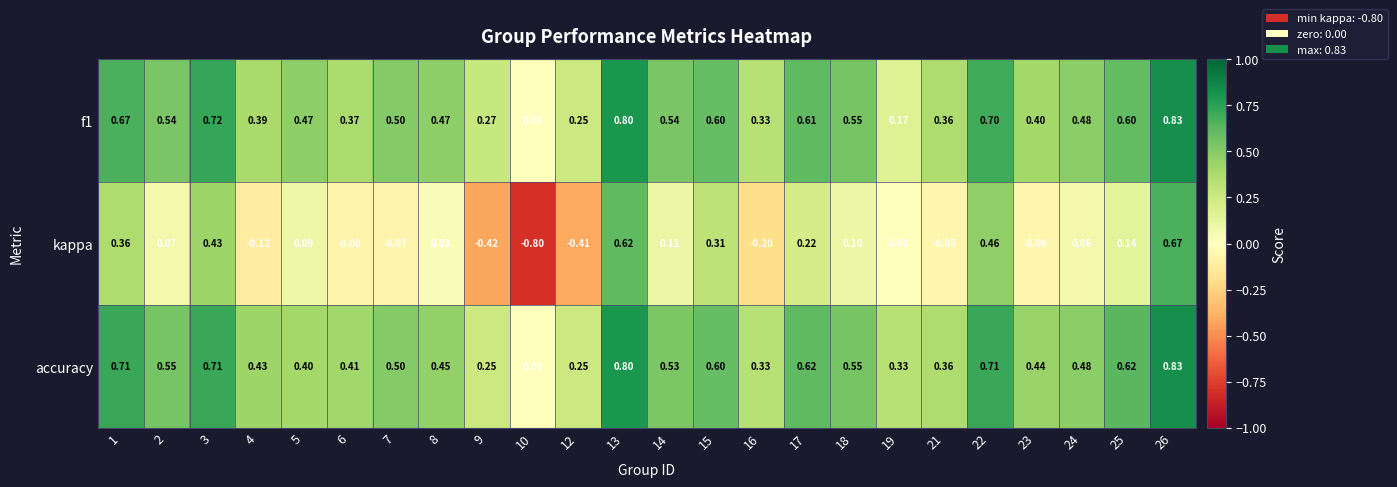

What is the smallest value displayed?

-0.8